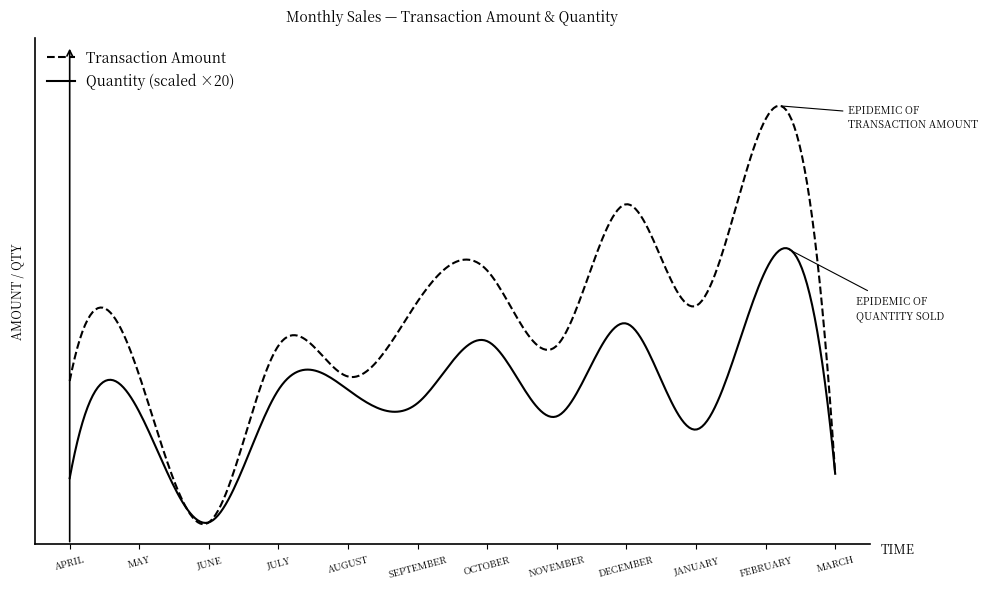

The value of Transaction Amount at July is 820. True or false?

True